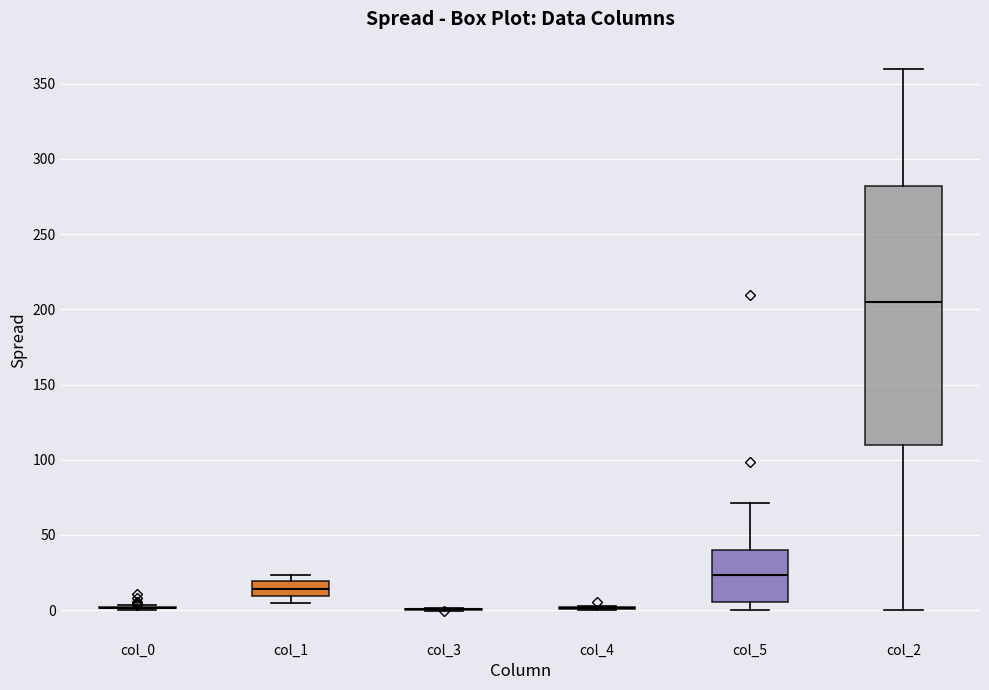

Reading left to right, transcribe this box plot: for each box, give where its median line is, the range the box spans, and where its two whiskers end, as read against the y-axis. The values are not printed on the chart, so give them approximately, as read against the axis.

col_0: box collapsed to a line at 0, whiskers 0 to 5
col_1: median 15, box 10 to 20, whiskers 5 to 25
col_3: box collapsed to a line at 0, whiskers 0 to 0
col_4: box collapsed to a line at 0, whiskers 0 to 5
col_5: median 25, box 5 to 40, whiskers 0 to 70
col_2: median 205, box 110 to 280, whiskers 0 to 360